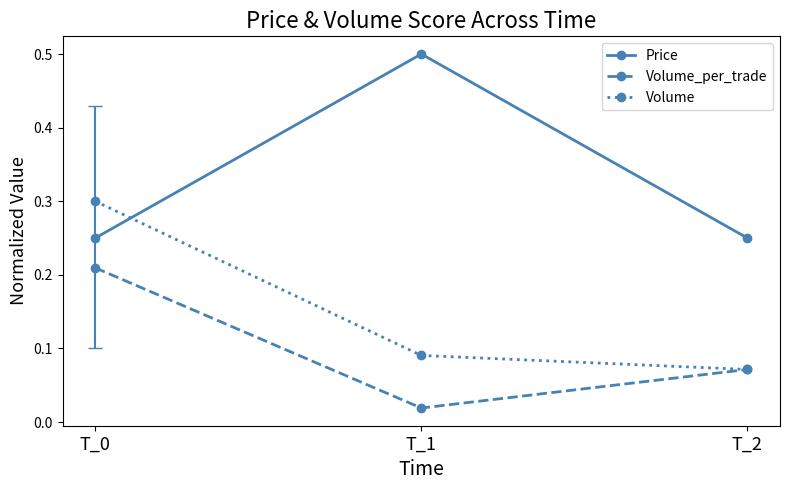

At how many categories does at least one series exceed 0?

3